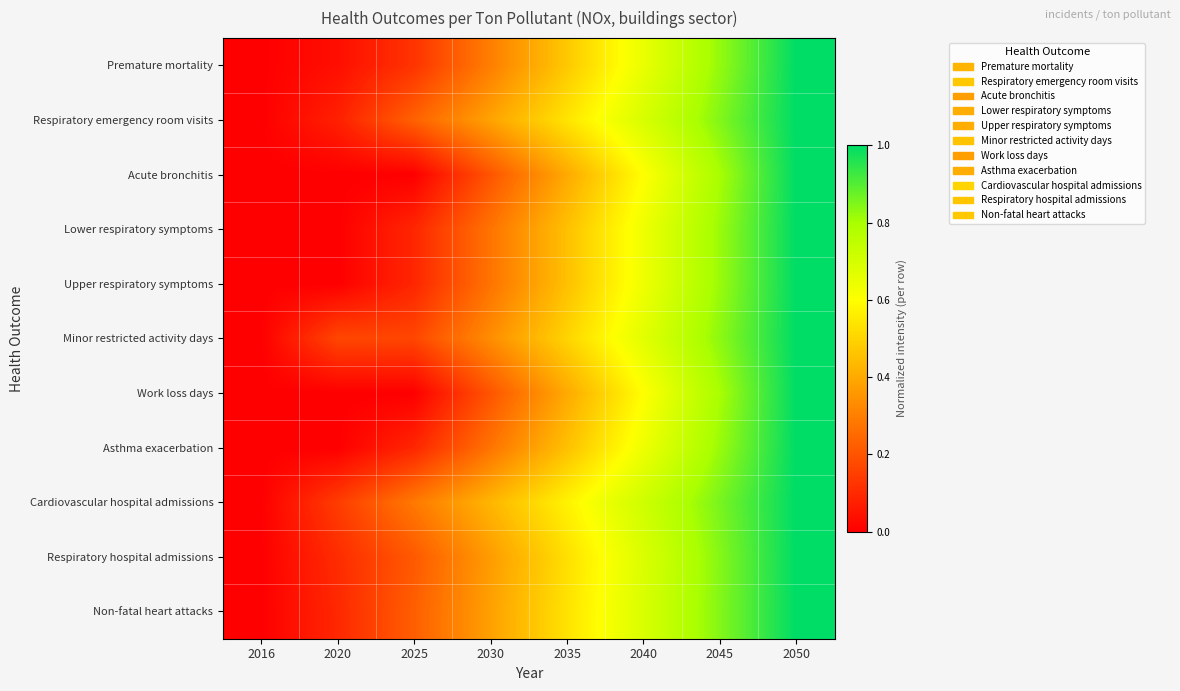

Reading left to right, transcribe all the data shown in this chart.

Premature mortality: 2016=0.0	2020=0.0	2025=0.1	2030=0.3	2035=0.5	2040=0.6	2045=0.8	2050=1.0
Respiratory emergency room visits: 2016=0.0	2020=0.1	2025=0.2	2030=0.4	2035=0.5	2040=0.7	2045=0.8	2050=1.0
Acute bronchitis: 2016=0.0	2020=0.0	2025=0.0	2030=0.2	2035=0.4	2040=0.6	2045=0.8	2050=1.0
Lower respiratory symptoms: 2016=0.0	2020=0.0	2025=0.1	2030=0.3	2035=0.5	2040=0.6	2045=0.8	2050=1.0
Upper respiratory symptoms: 2016=0.0	2020=0.0	2025=0.1	2030=0.3	2035=0.5	2040=0.6	2045=0.8	2050=1.0
Minor restricted activity days: 2016=0.0	2020=0.2	2025=0.2	2030=0.3	2035=0.5	2040=0.7	2045=0.8	2050=1.0
Work loss days: 2016=0.0	2020=0.0	2025=0.0	2030=0.2	2035=0.4	2040=0.6	2045=0.8	2050=1.0
Asthma exacerbation: 2016=0.0	2020=0.0	2025=0.1	2030=0.3	2035=0.5	2040=0.6	2045=0.8	2050=1.0
Cardiovascular hospital admissions: 2016=0.0	2020=0.1	2025=0.3	2030=0.4	2035=0.6	2040=0.7	2045=0.9	2050=1.0
Respiratory hospital admissions: 2016=0.0	2020=0.1	2025=0.2	2030=0.4	2035=0.5	2040=0.7	2045=0.8	2050=1.0
Non-fatal heart attacks: 2016=0.0	2020=0.1	2025=0.2	2030=0.4	2035=0.5	2040=0.7	2045=0.8	2050=1.0